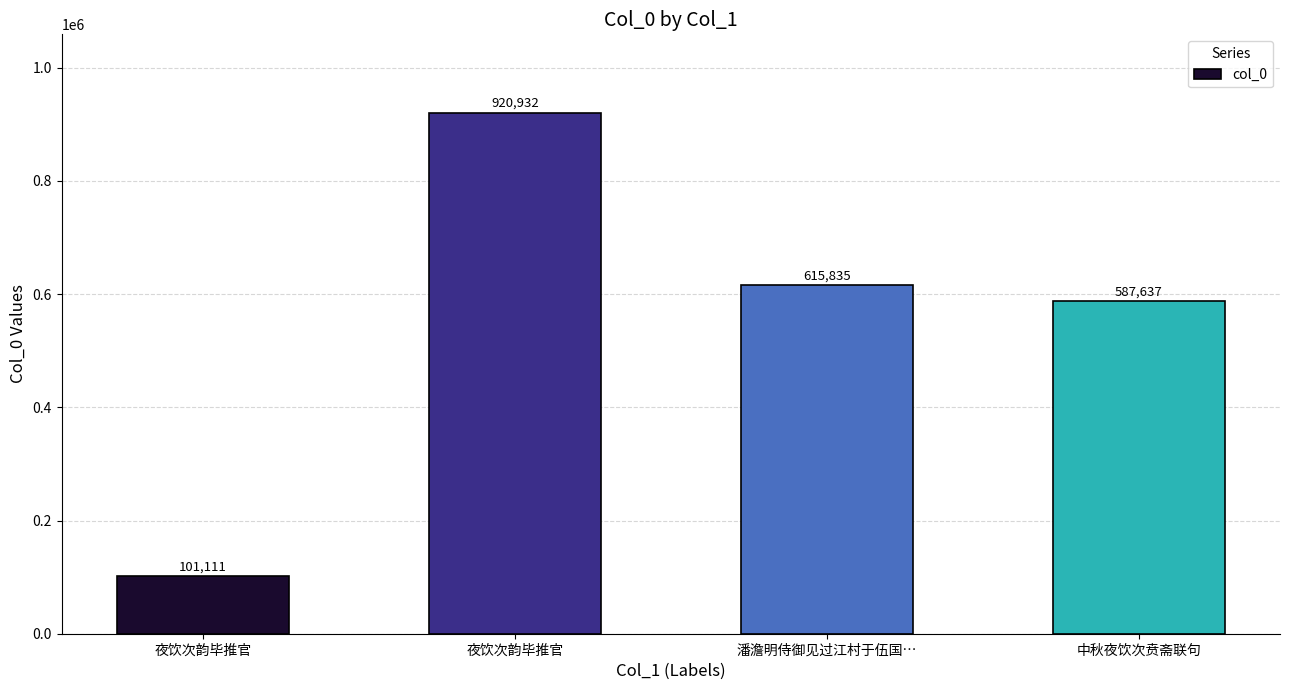

Reading right to left, transcribe all the data shown in this chart.

587637	615835	920932	101111